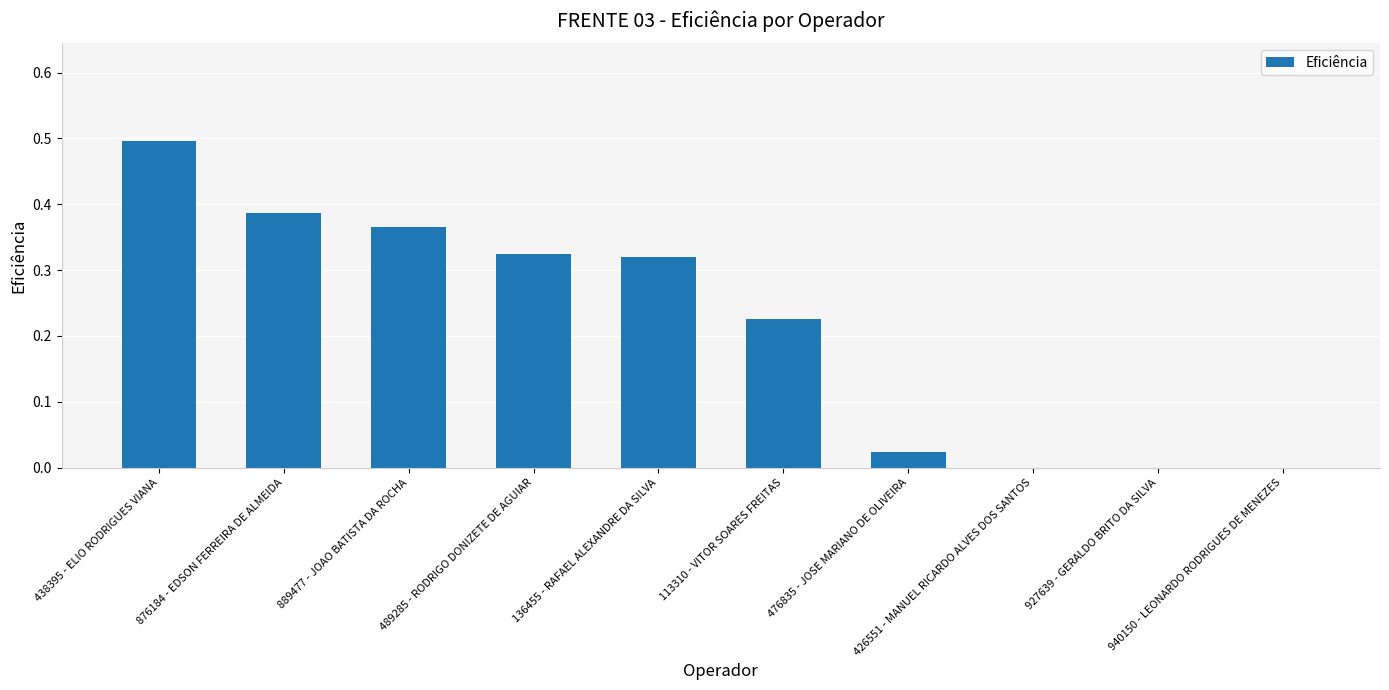

What is the greatest value displayed?

0.5